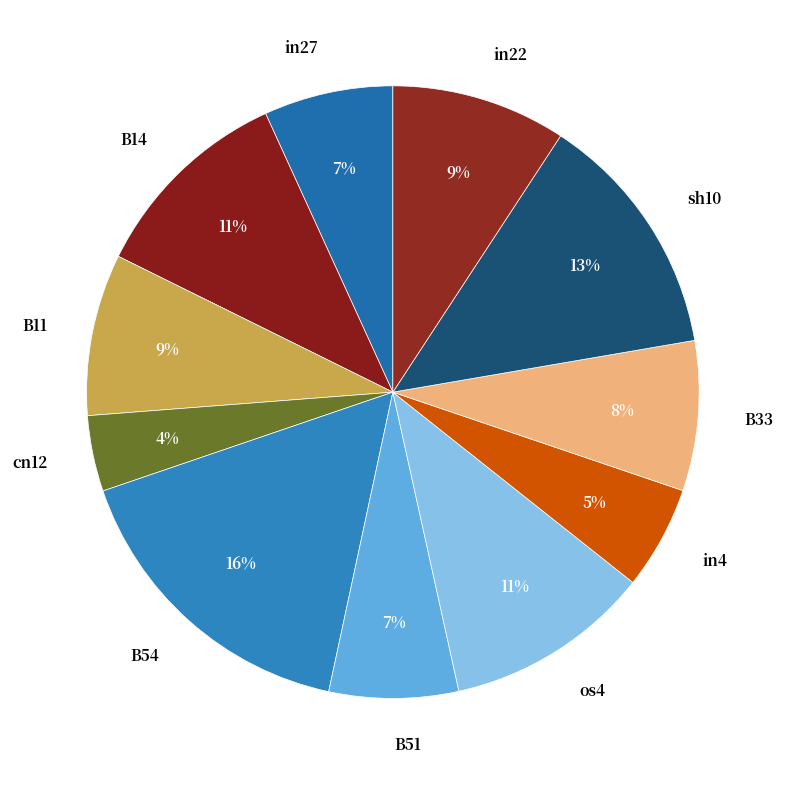

How many slices are in this pie chart?

11